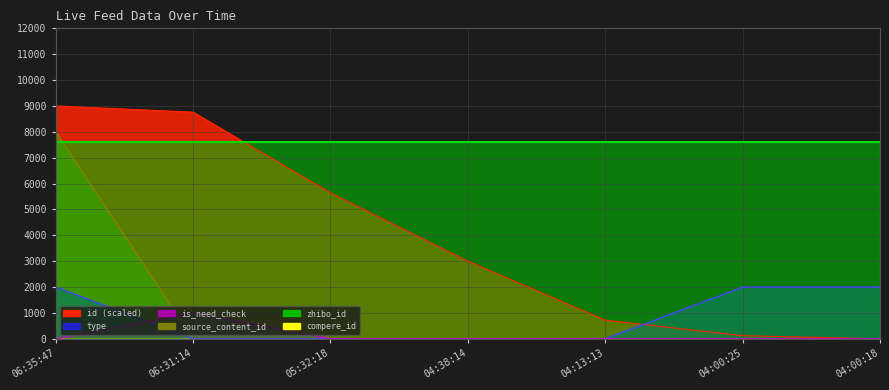

What is the average value of the type series?

857.1